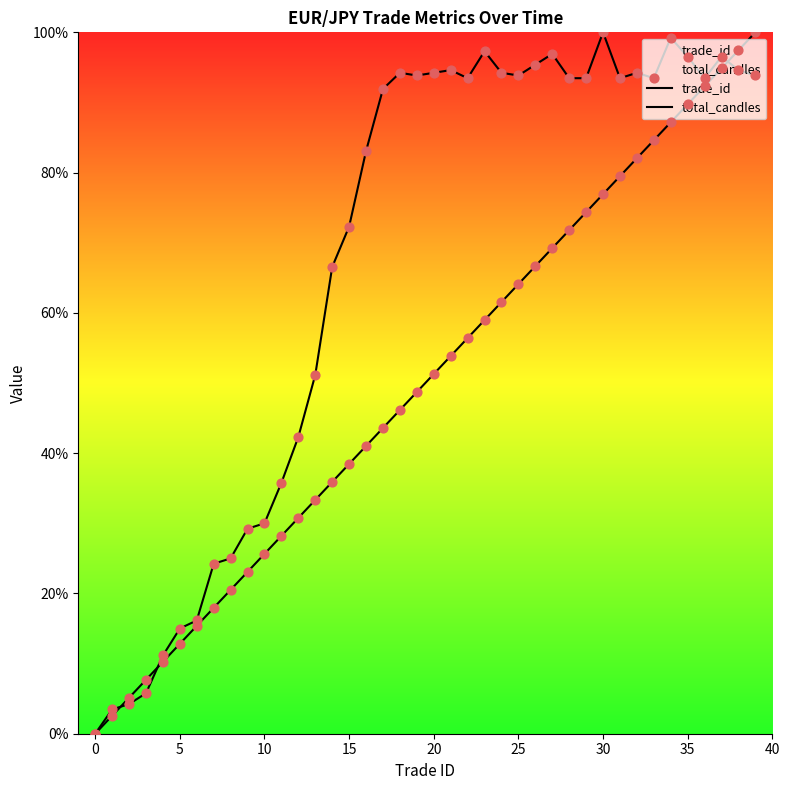

Which series contains the highest Y value?

trade_id